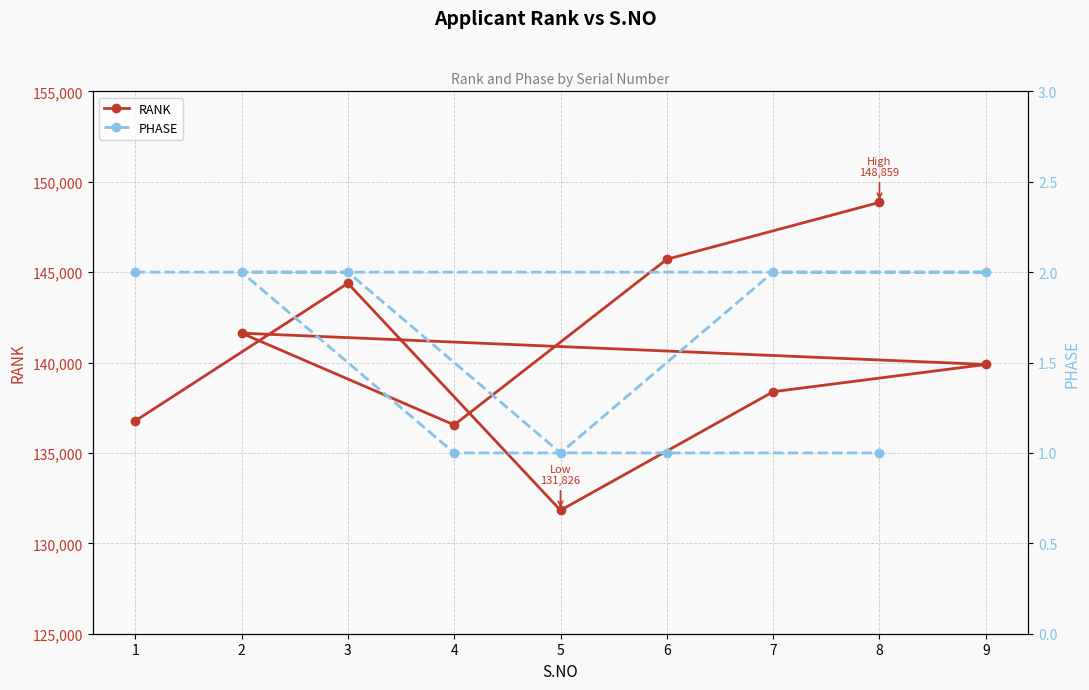

Which series changed the most between 5 and 9?

RANK